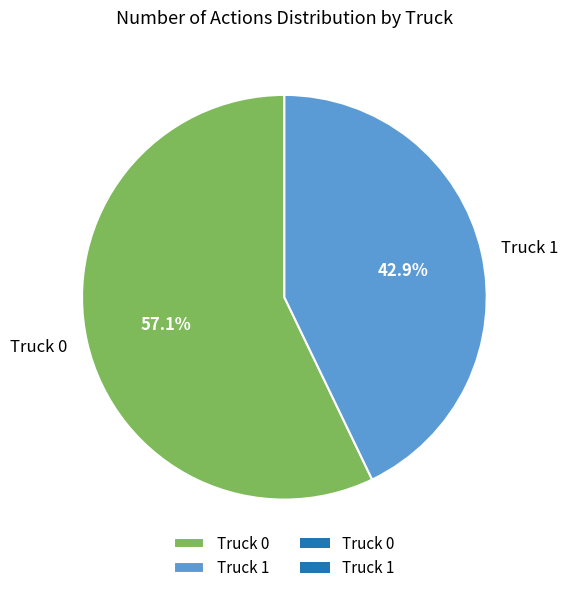

Do Truck 1 and Truck 0 together represent more than half of the pie?

Yes